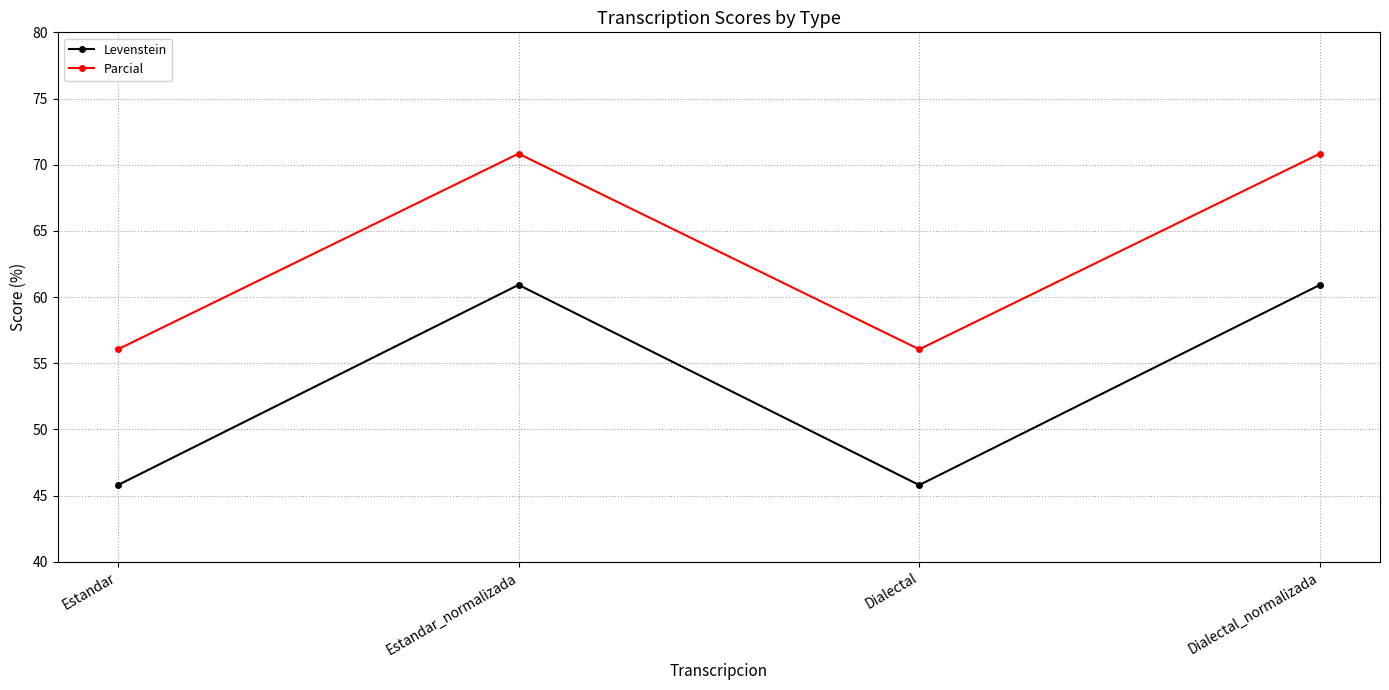

Is this an area chart (filled region under the line)?

No